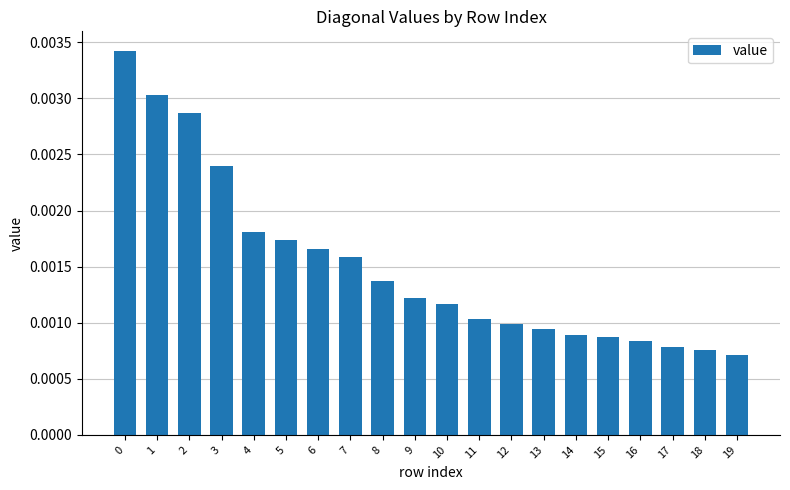

Between 13 and 11, which is larger?

11